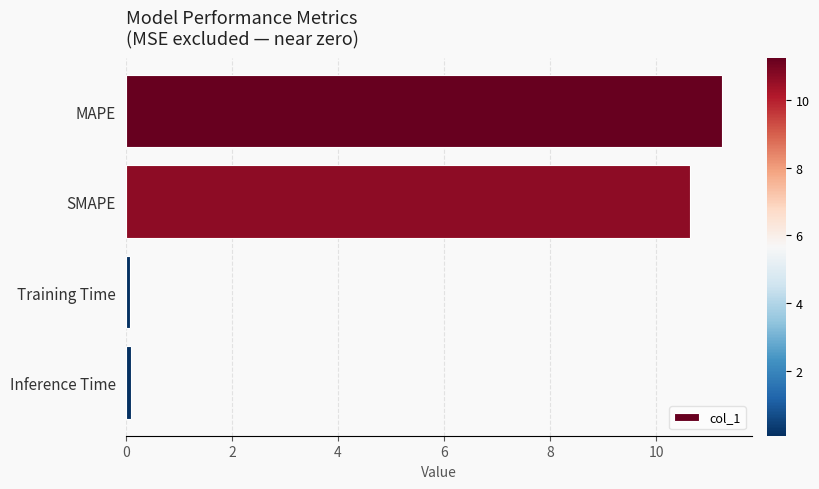

Are the bars horizontal?

Yes